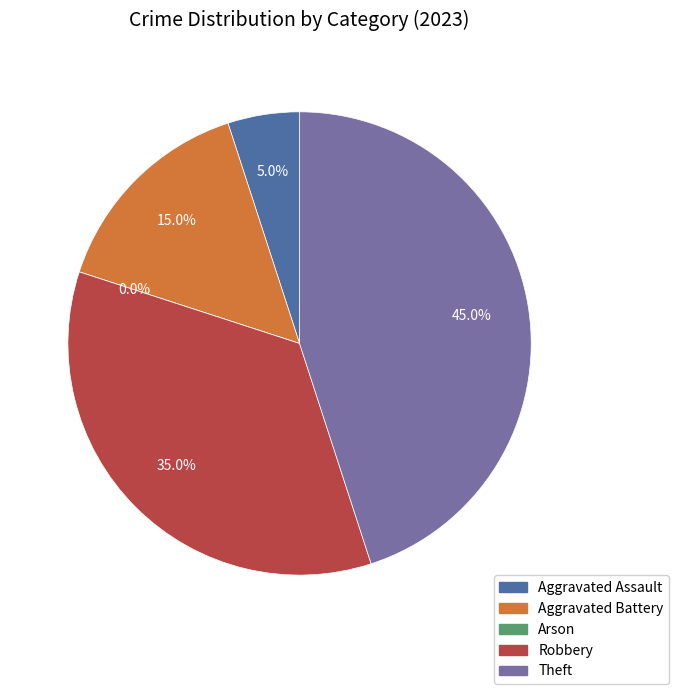

How much of the chart is everything except Aggravated Battery?

85.0%